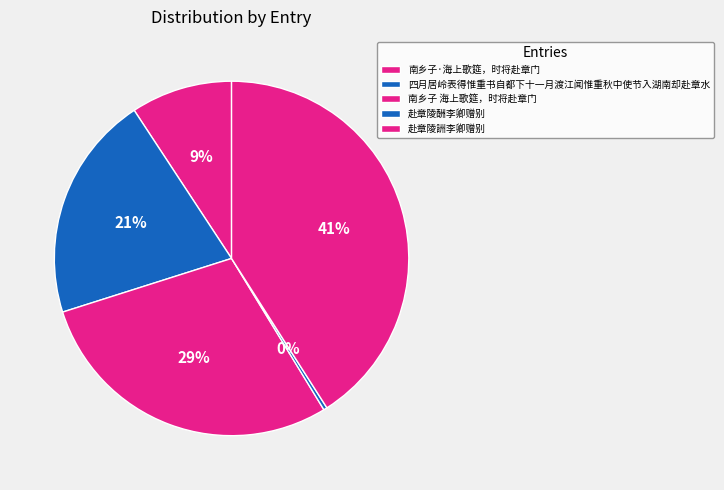

What is the change in value from 南乡子·海上歌筵，时将赴章门 to 南乡子 海上歌筵，时将赴章门?

+566769